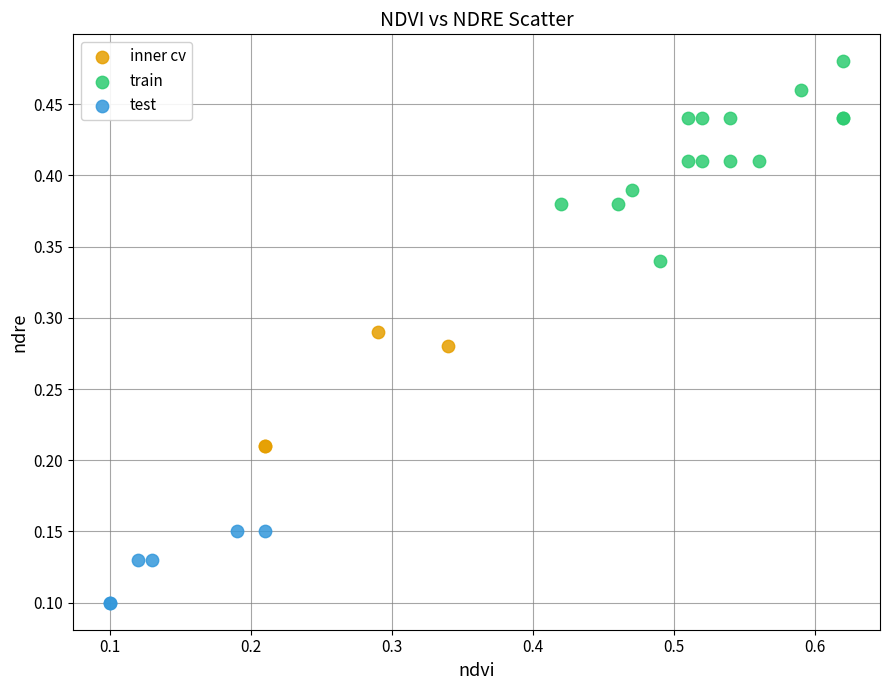

Which series contains the highest Y value?

train